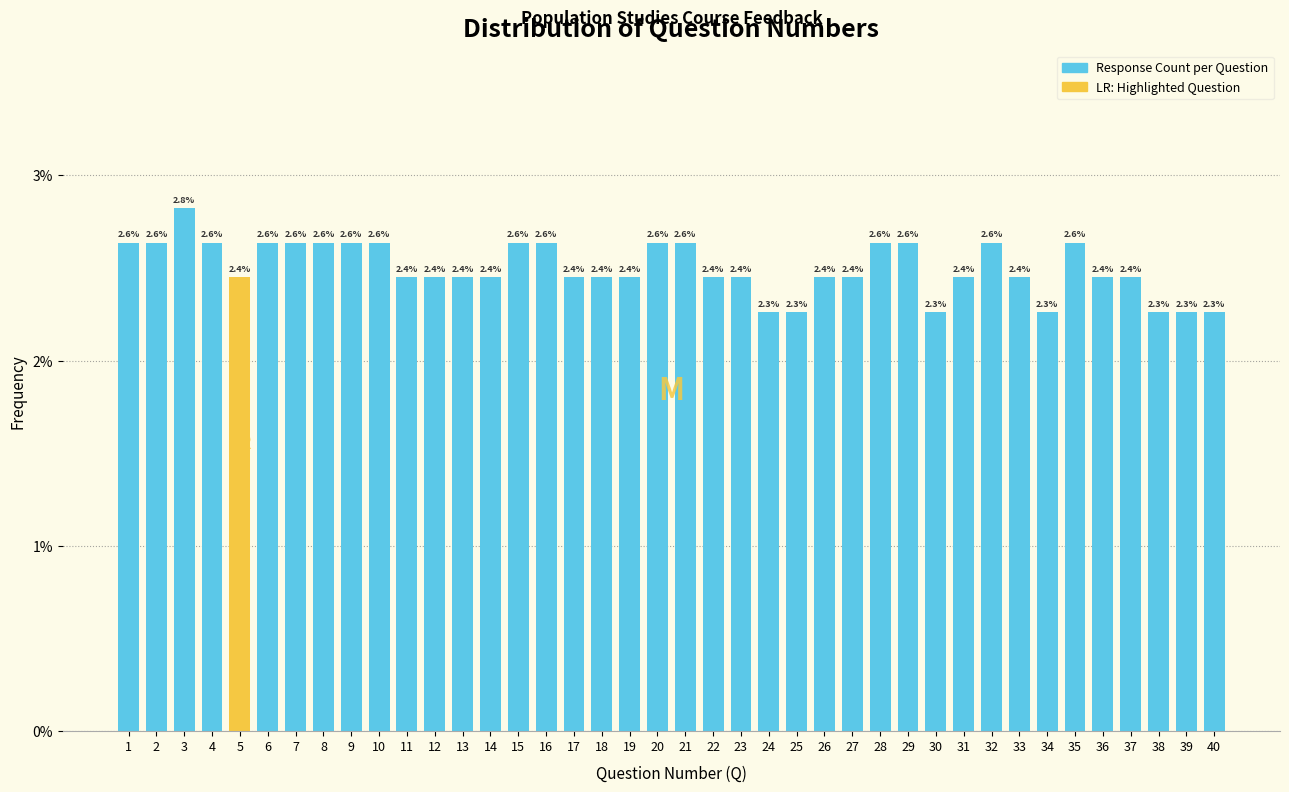

Reading left to right, what are all the values shown in this chart?

1=2.6	2=2.6	3=2.8	4=2.6	5=2.4	6=2.6	7=2.6	8=2.6	9=2.6	10=2.6	11=2.4	12=2.4	13=2.4	14=2.4	15=2.6	16=2.6	17=2.4	18=2.4	19=2.4	20=2.6	21=2.6	22=2.4	23=2.4	24=2.3	25=2.3	26=2.4	27=2.4	28=2.6	29=2.6	30=2.3	31=2.4	32=2.6	33=2.4	34=2.3	35=2.6	36=2.4	37=2.4	38=2.3	39=2.3	40=2.3